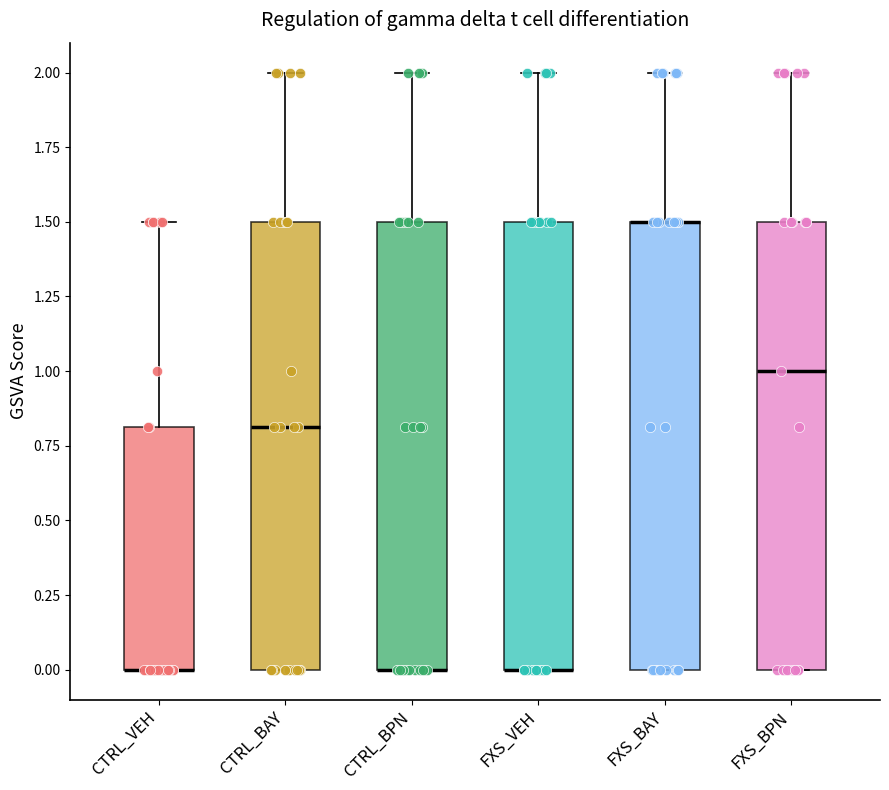

Reading left to right, read every box against the y-axis: the position of its median line, the range the box covers, and the ends of its whiskers. The values are not printed on the chart, so give them approximately, as read against the axis.

CTRL_VEH: median 0.0 (drawn on the box's lower edge), box 0.0 to 0.8, whiskers 0.0 to 1.5
CTRL_BAY: median 0.8, box 0.0 to 1.5, whiskers 0.0 to 2.0
CTRL_BPN: median 0.0 (drawn on the box's lower edge), box 0.0 to 1.5, whiskers 0.0 to 2.0
FXS_VEH: median 0.0 (drawn on the box's lower edge), box 0.0 to 1.5, whiskers 0.0 to 2.0
FXS_BAY: median 1.5 (drawn on the box's upper edge), box 0.0 to 1.5, whiskers 0.0 to 2.0
FXS_BPN: median 1.0, box 0.0 to 1.5, whiskers 0.0 to 2.0